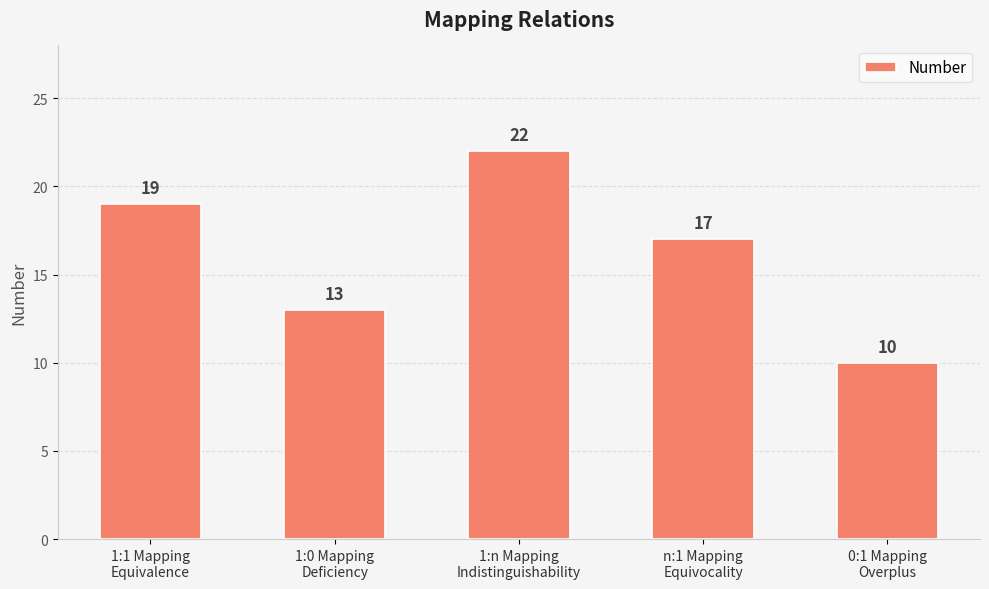

List the labels in order of value, largest first.

1:n Mapping
Indistinguishability, 1:1 Mapping
Equivalence, n:1 Mapping
Equivocality, 1:0 Mapping
Deficiency, 0:1 Mapping
Overplus